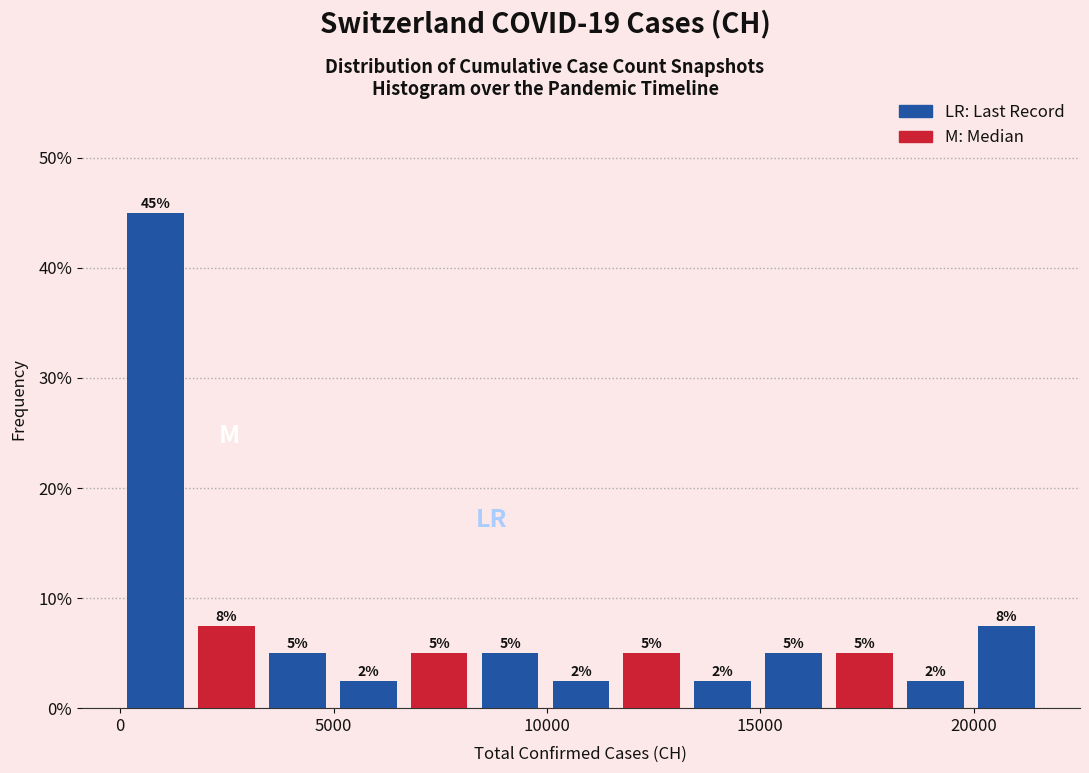

Read against the x-axis, roughly where is the centre of the tallest bar?

1000